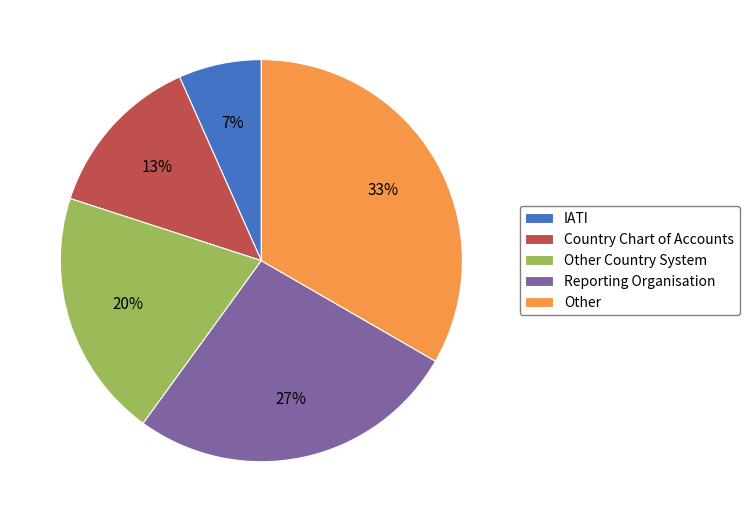

To the nearest percent, what is the average slice percentage?

20%